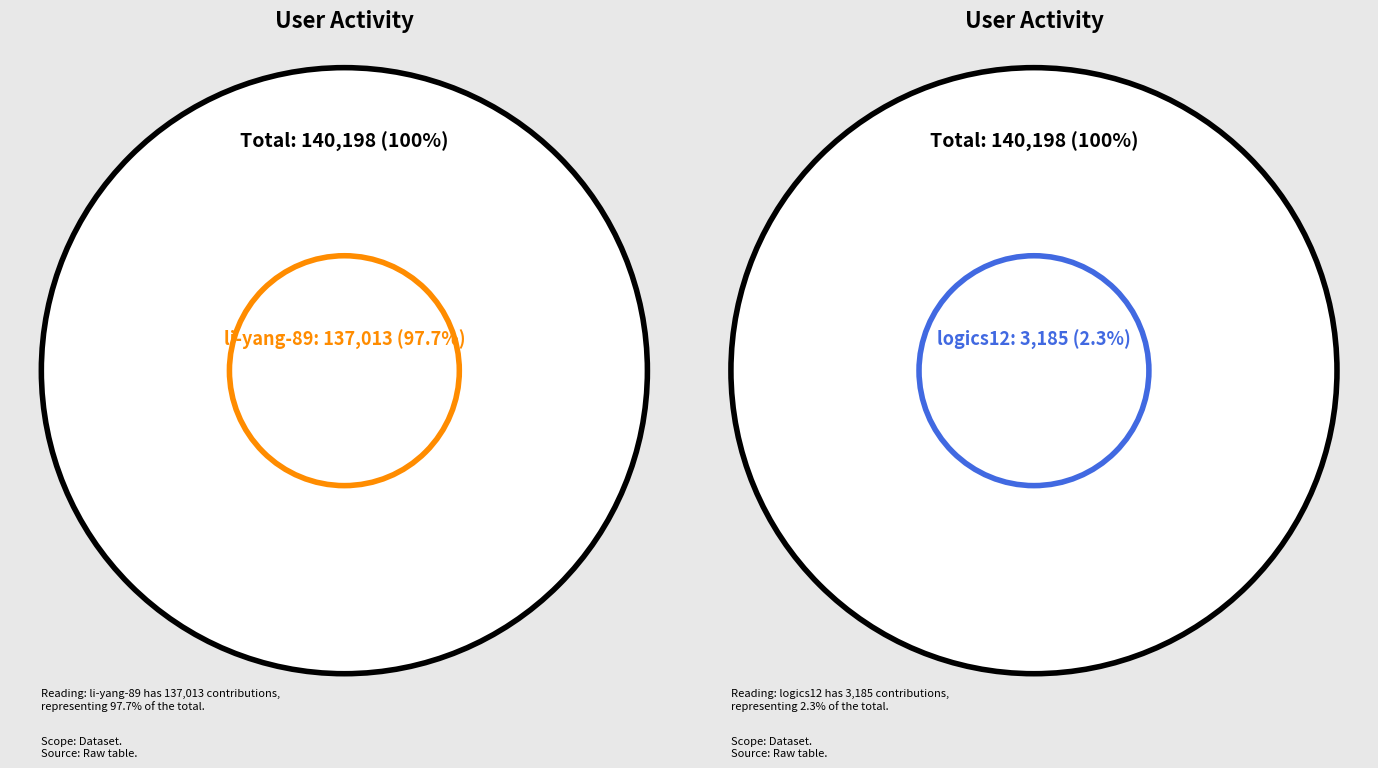

Approximately how many times larger is the value at li-yang-89 compared to logics12?

43.0